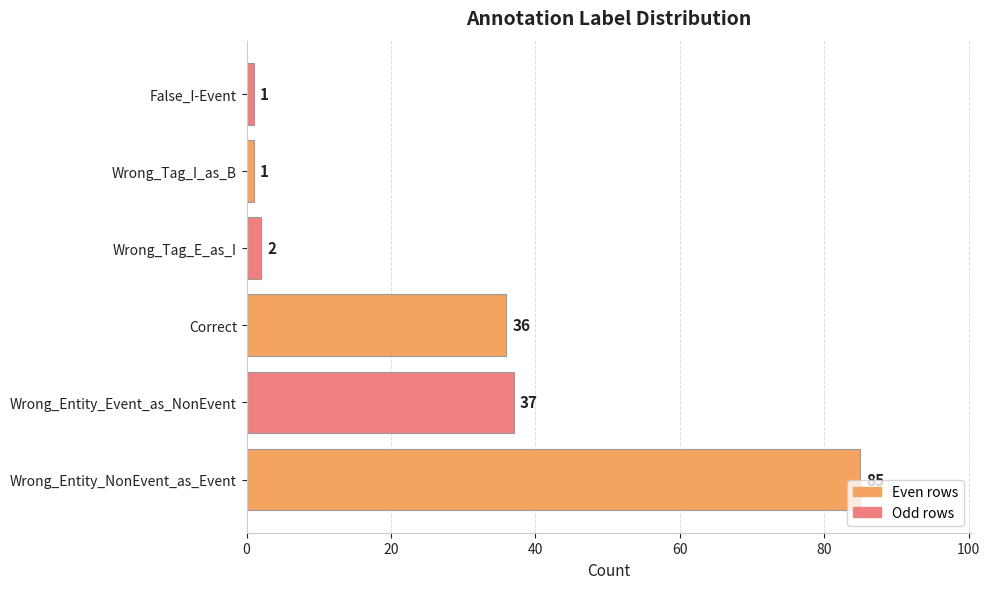

At which label is the value closest to 43?

Wrong_Entity_Event_as_NonEvent